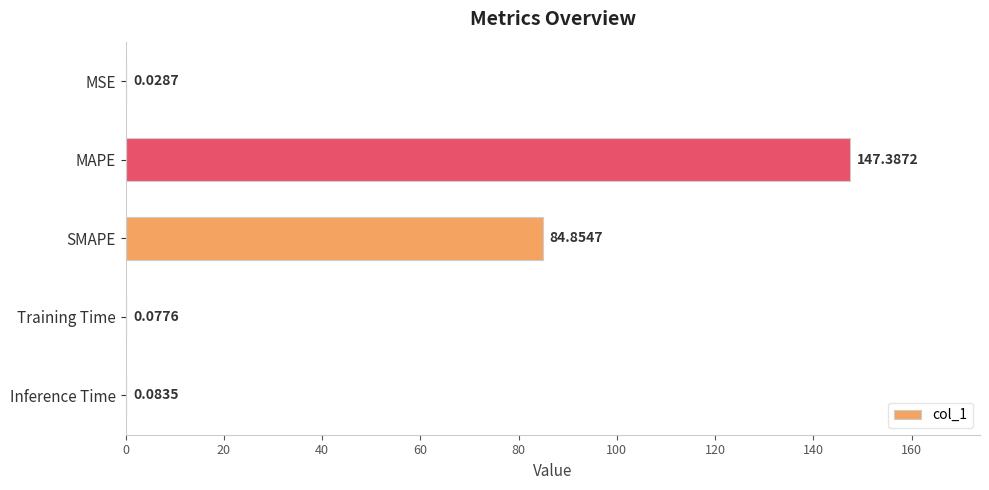

At which label is the value closest to 73?

SMAPE